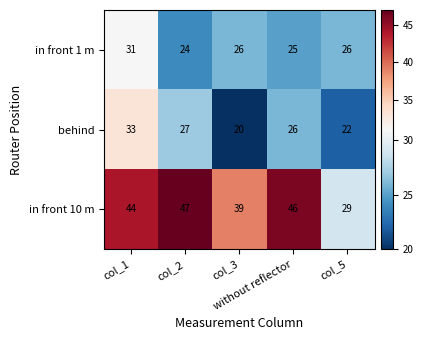

Which series has the widest spread of values?

in front 10 m